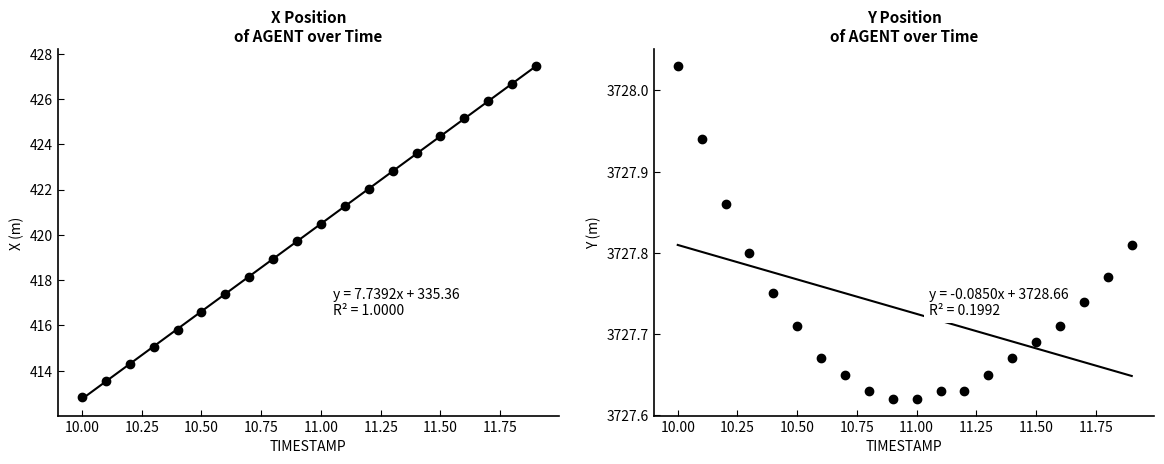

What is the difference between the maximum and second lowest values in the Y series?

0.4